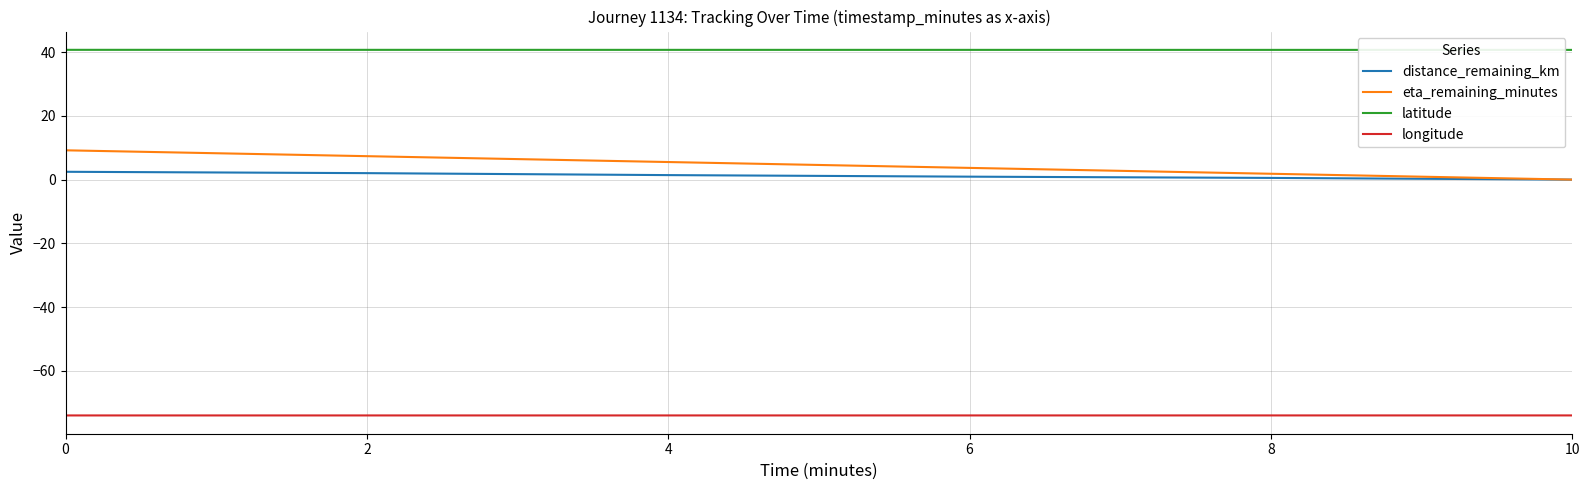

What is the spread (max minus min) of values at 2?

114.7